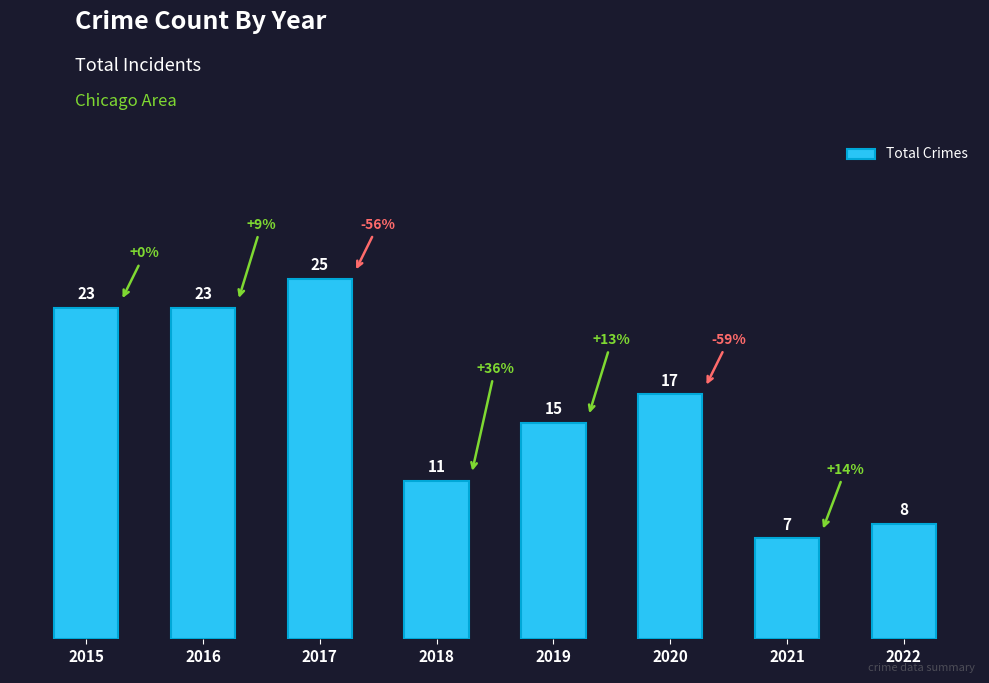

Between 2018 and 2019, which is larger?

2019